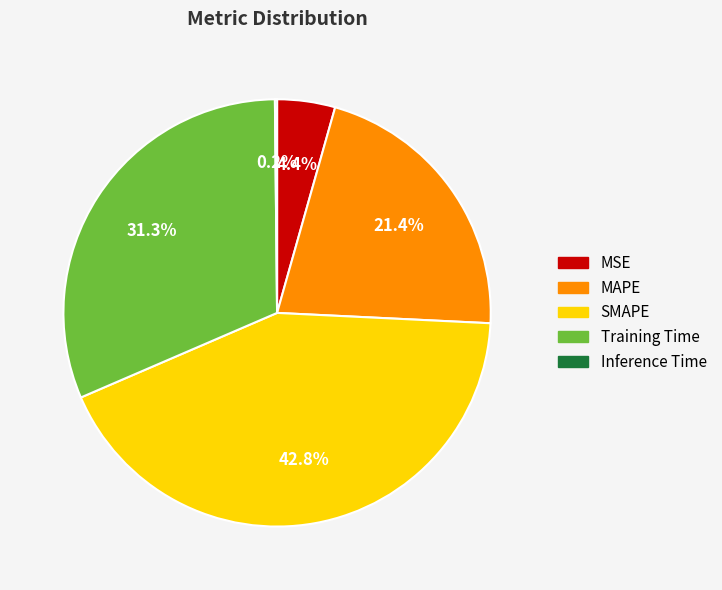

Which category has the biggest portion of the pie?

SMAPE